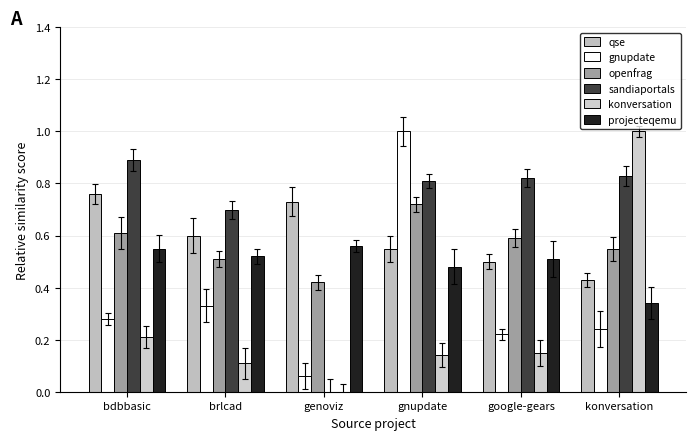

Which category has the lowest value in the projecteqemu series?

konversation